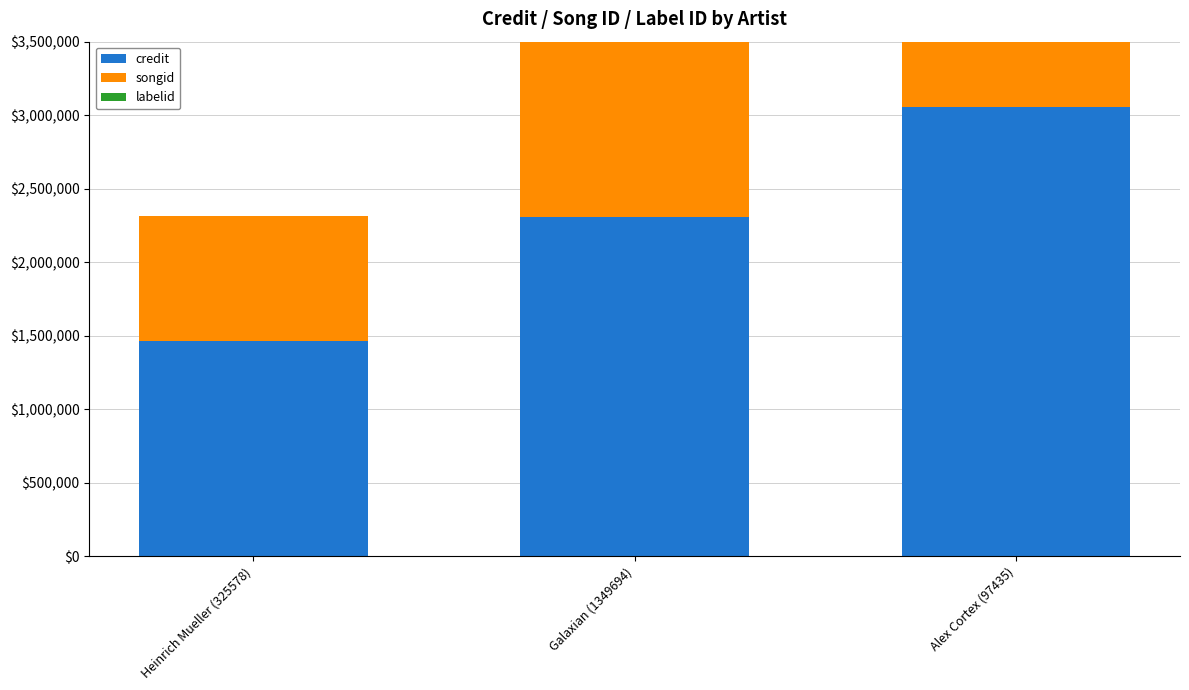

What is the sum of all songid values?

5628505